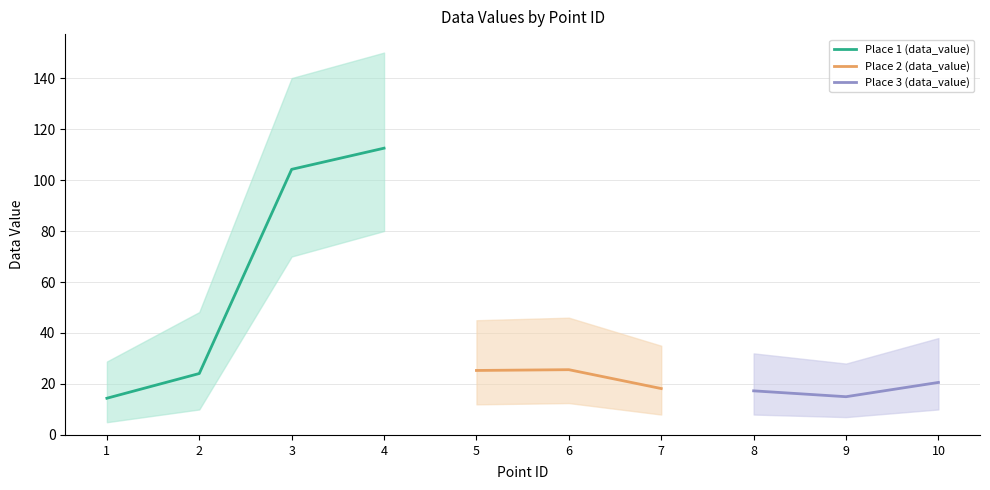

The value of Place 1 (data_value) at 2 is 15.2. True or false?

False